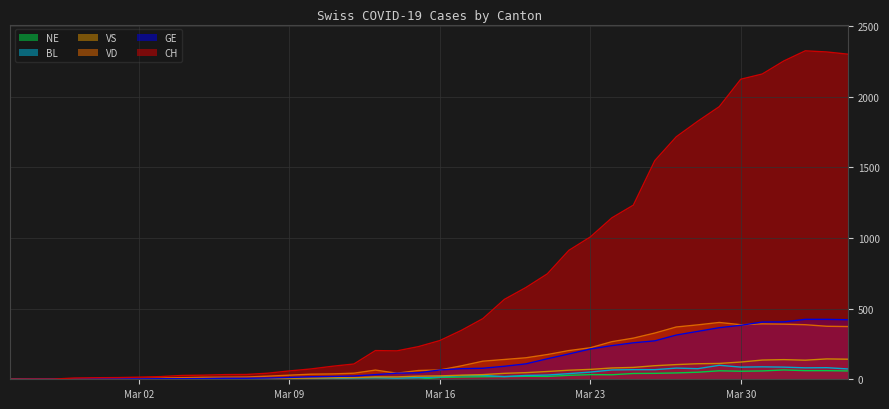

What is the label of the 3rd point from the right?

2020-04-02